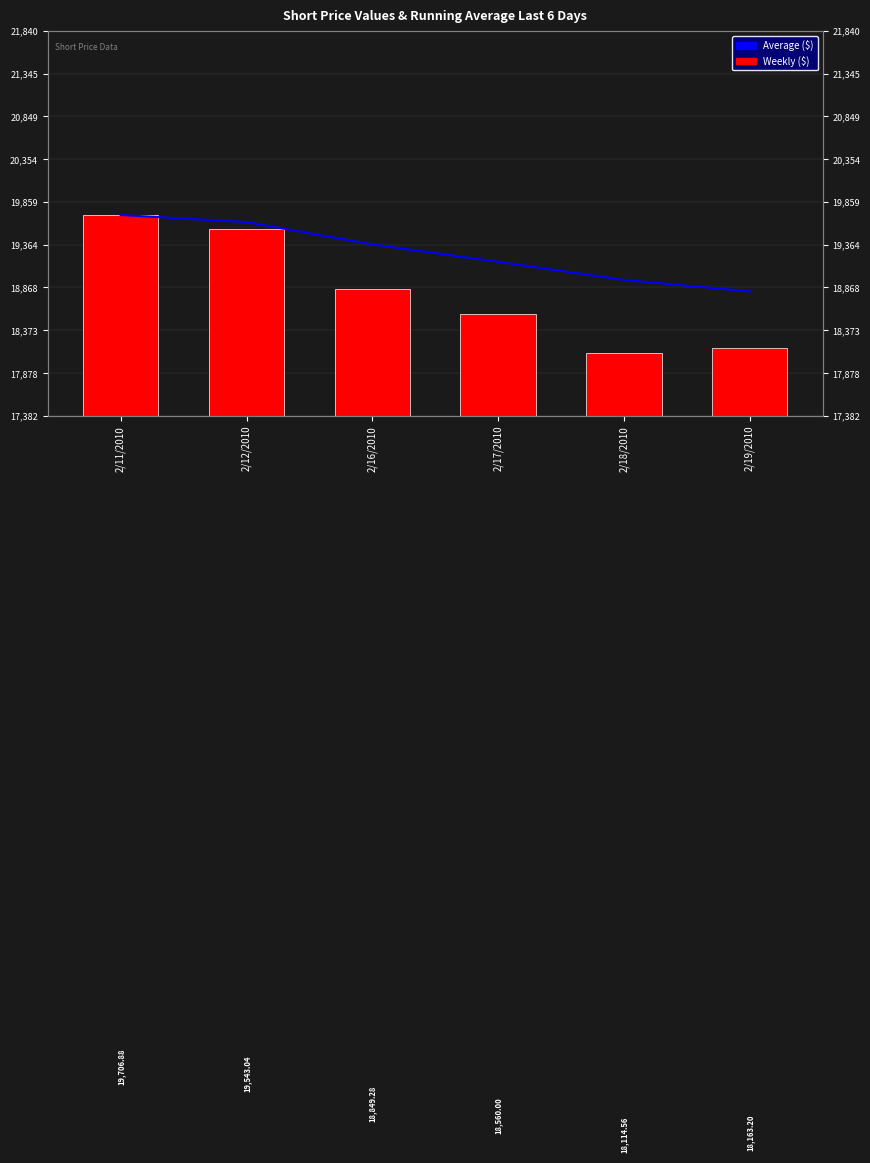

Between 2/18/2010 and 2/12/2010, which is larger?

2/12/2010